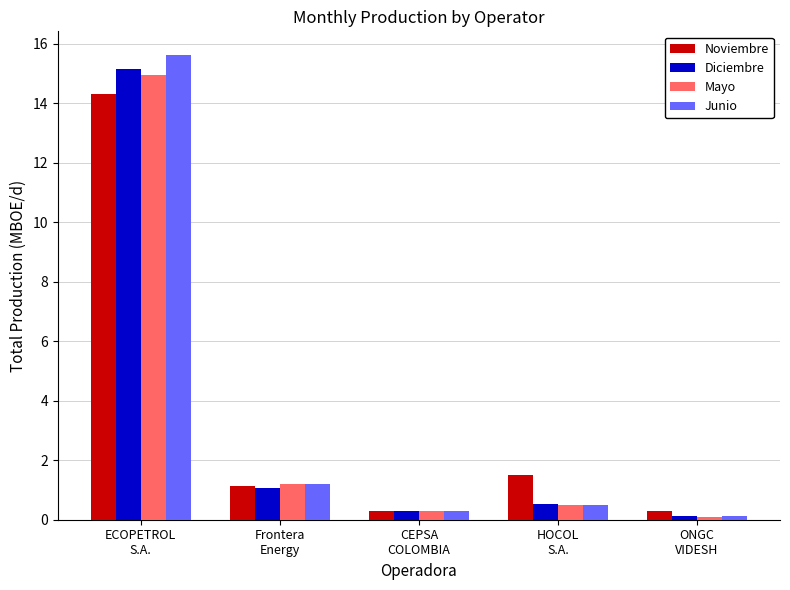

What is the difference between the Diciembre values at Frontera
Energy and ONGC
VIDESH?

0.9